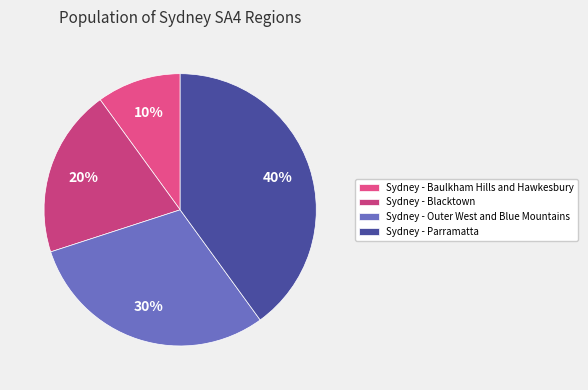

Rank the categories by value from lowest to highest.

Sydney - Baulkham Hills and Hawkesbury, Sydney - Blacktown, Sydney - Outer West and Blue Mountains, Sydney - Parramatta